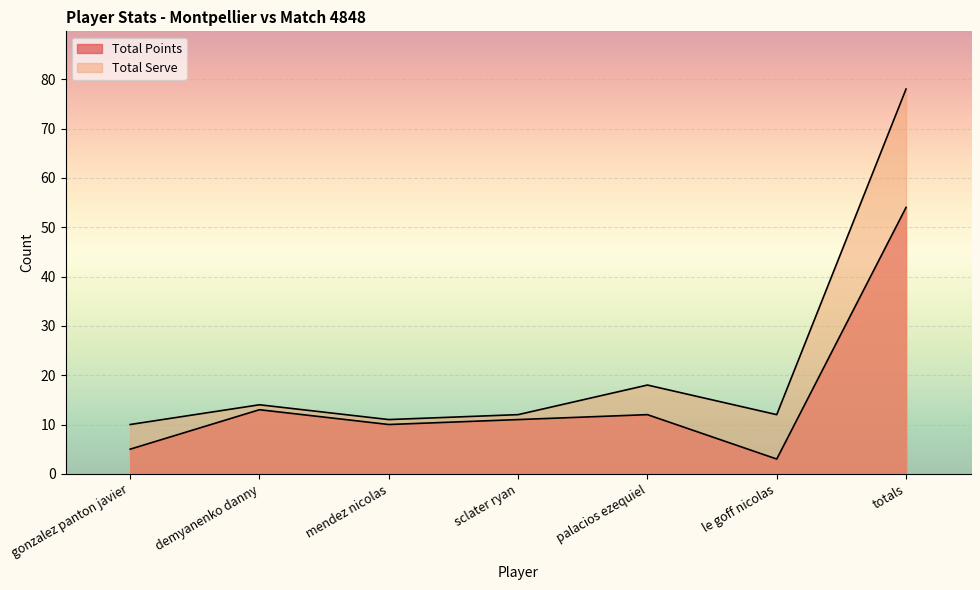

In Total Points, how many points are higher than both neighbors (excluding endpoints)?

2